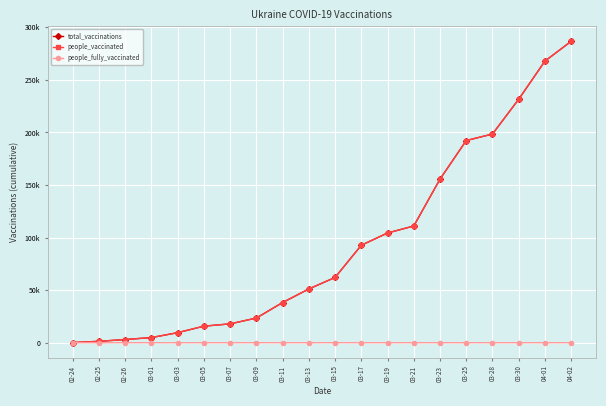

Rank the categories by people_fully_vaccinated value from lowest to highest.

02-24, 02-25, 02-26, 03-01, 03-03, 03-05, 03-07, 03-09, 03-11, 03-13, 03-15, 03-17, 03-19, 03-21, 03-23, 03-25, 03-28, 03-30, 04-01, 04-02